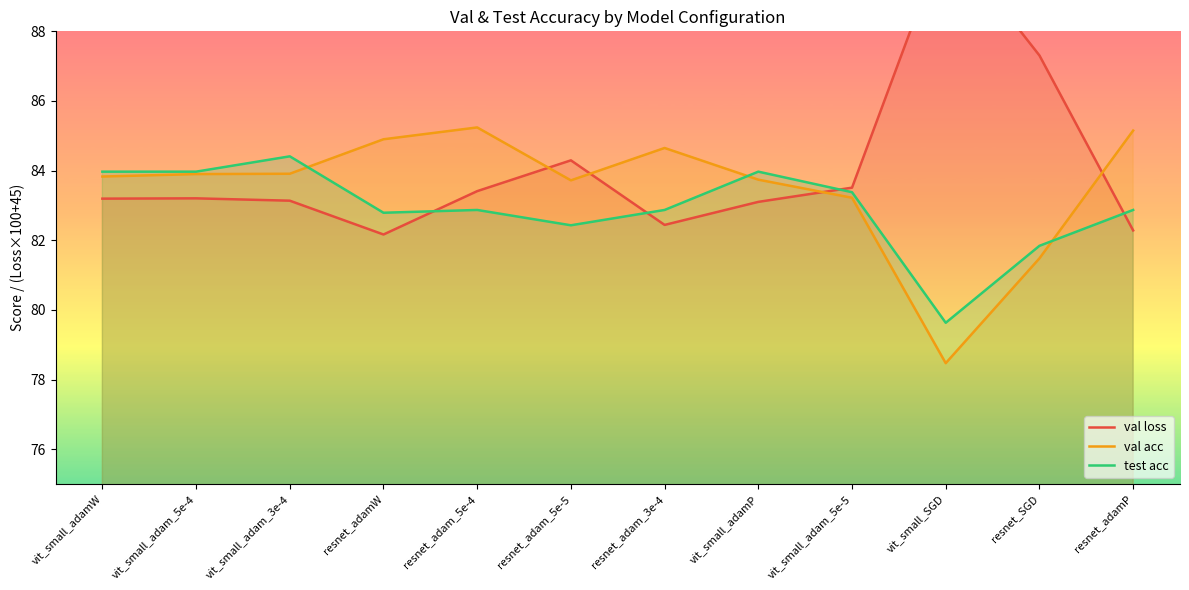

What is the value of the val acc point at the 11th from the left?

81.5